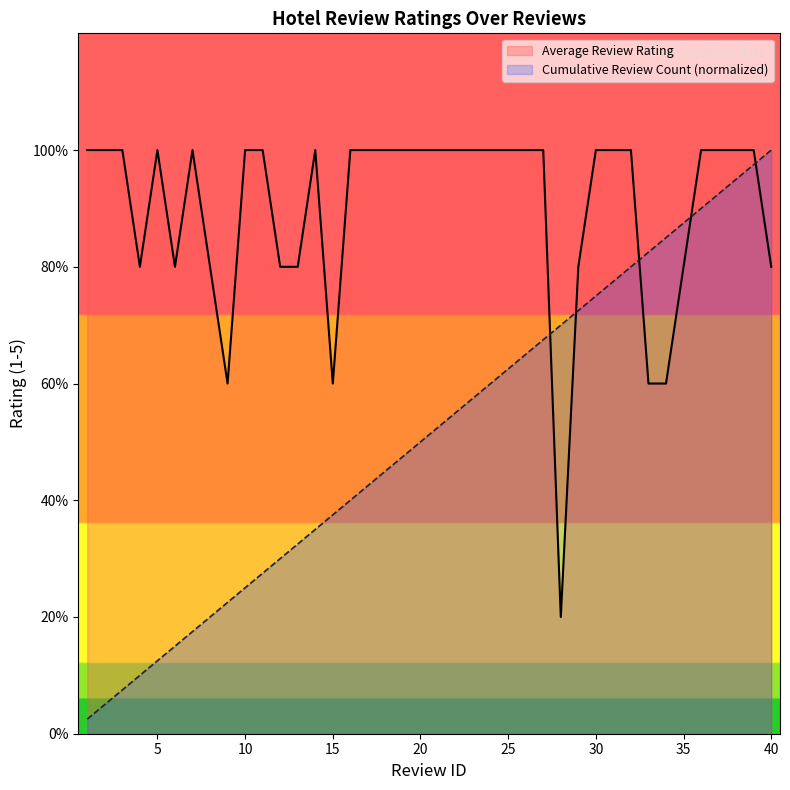

What is the maximum value for Review Count (cumulative)?

5.0